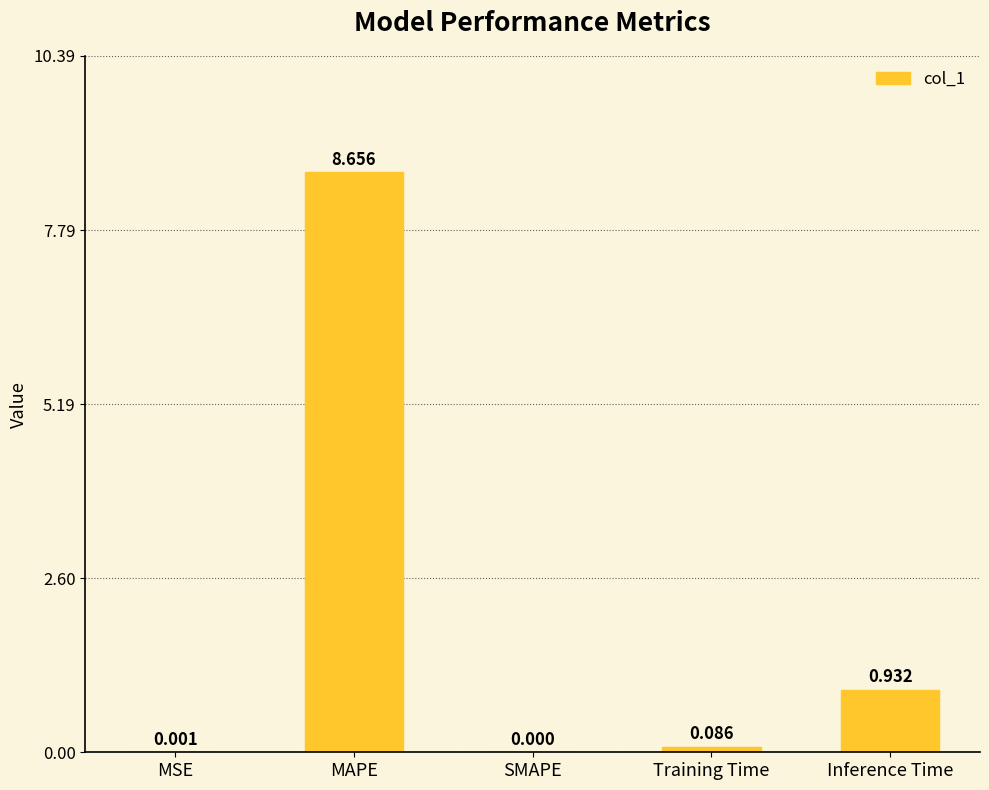

Which has a higher value, Training Time or MSE?

Training Time